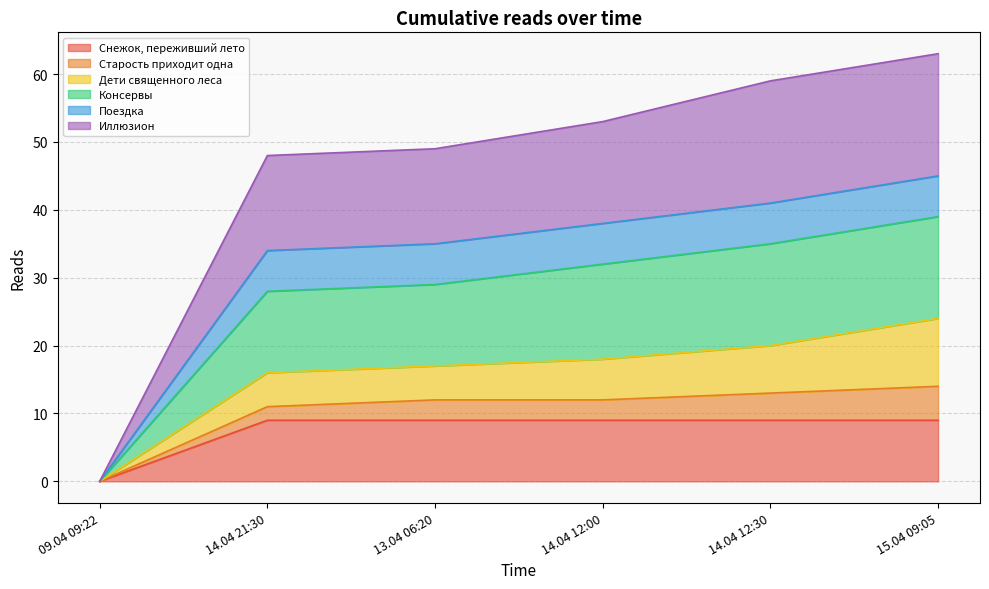

How many lines are shown in the chart?

6